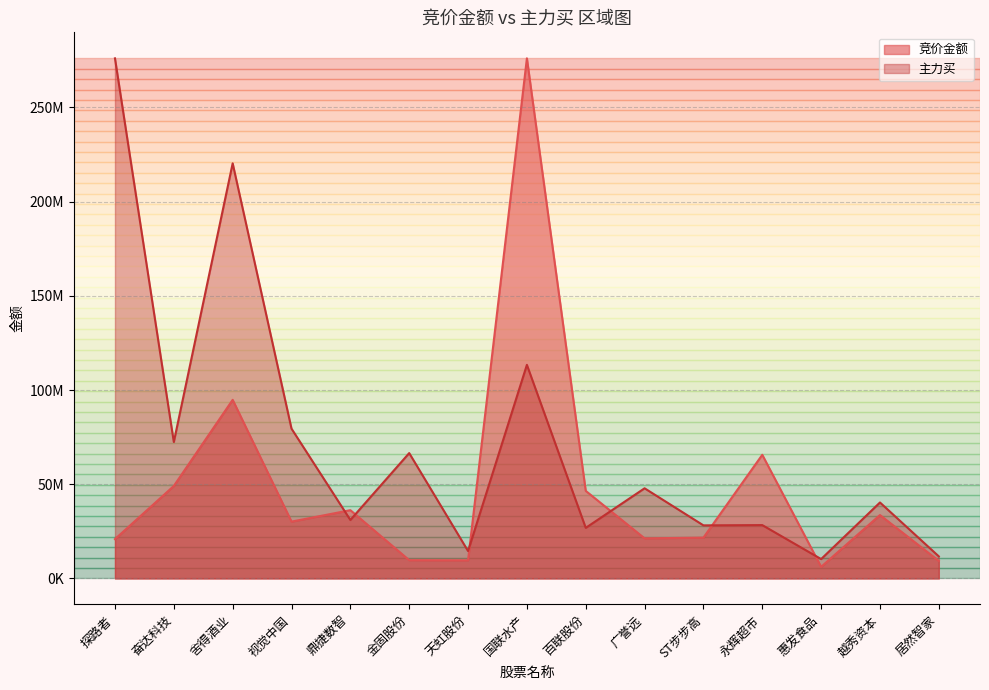

How many data points does each series have?

15